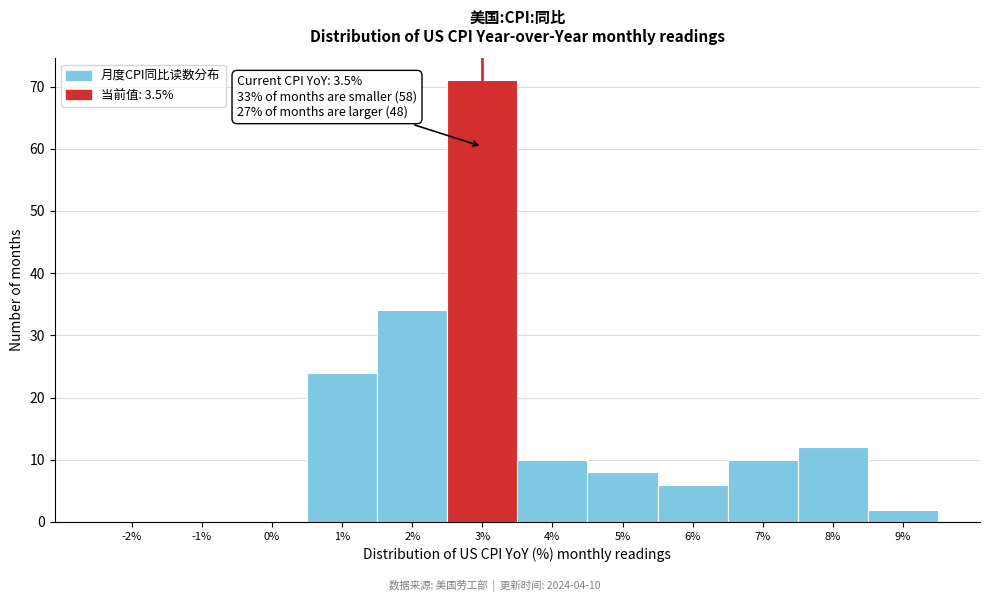

Reading left to right, what are all the values shown in this chart?

-2%=0	-1%=0	0%=0	1%=24	2%=34	3%=71	4%=10	5%=8	6%=6	7%=10	8%=12	9%=2